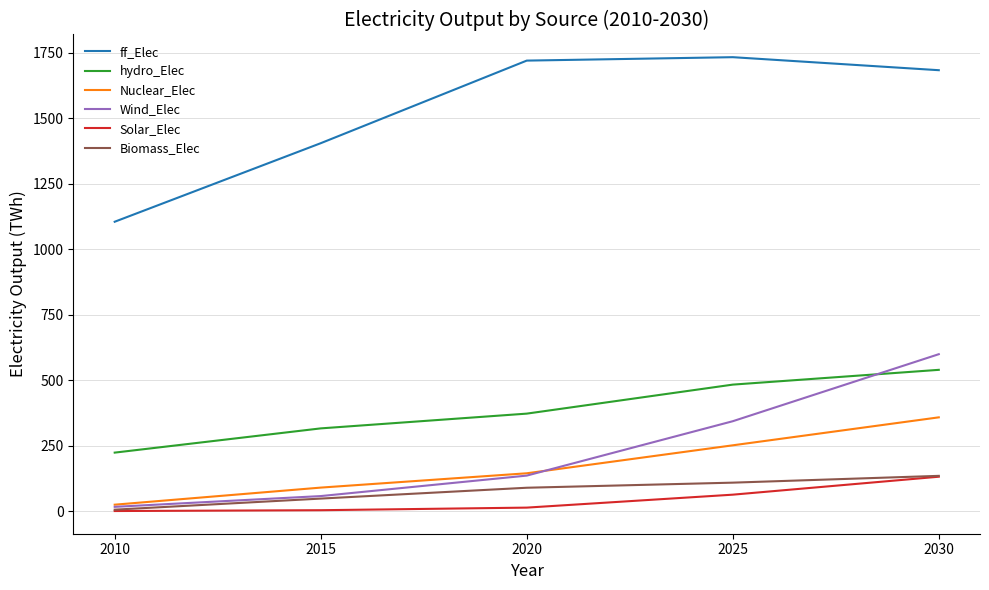

What is the sum of the Nuclear_Elec values at 2020 and 2010?

168.5